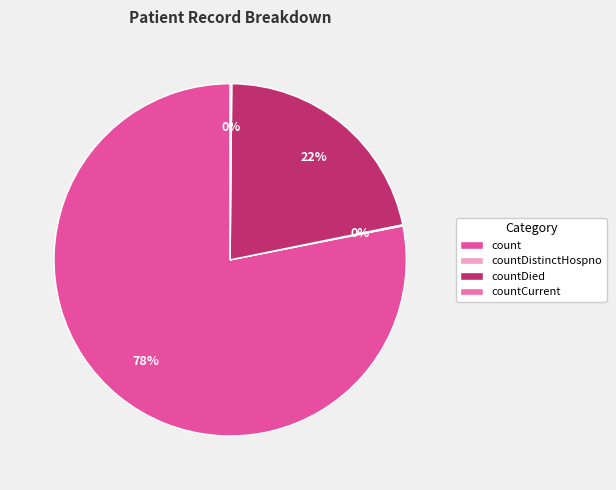

To the nearest percent, what is the difference between the largest and smallest slice percentages?

78%